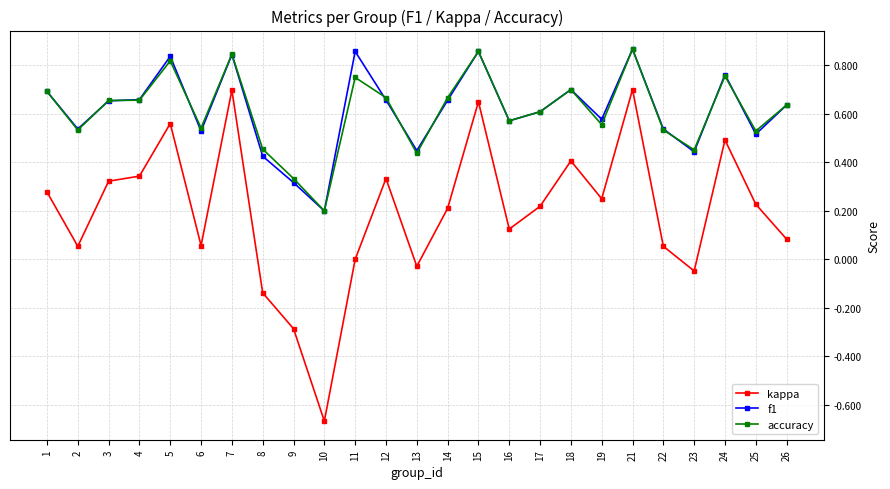

Is it true that f1 equals 0.6 at 19?

True